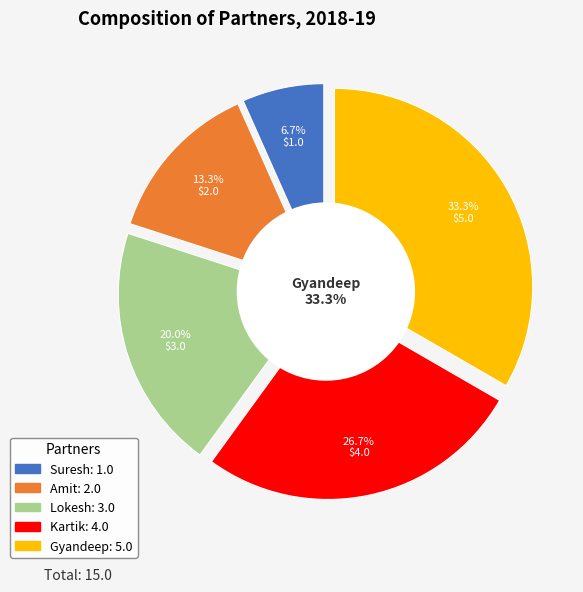

To the nearest percent, what is the difference between the Lokesh and Gyandeep slice percentages?

13%